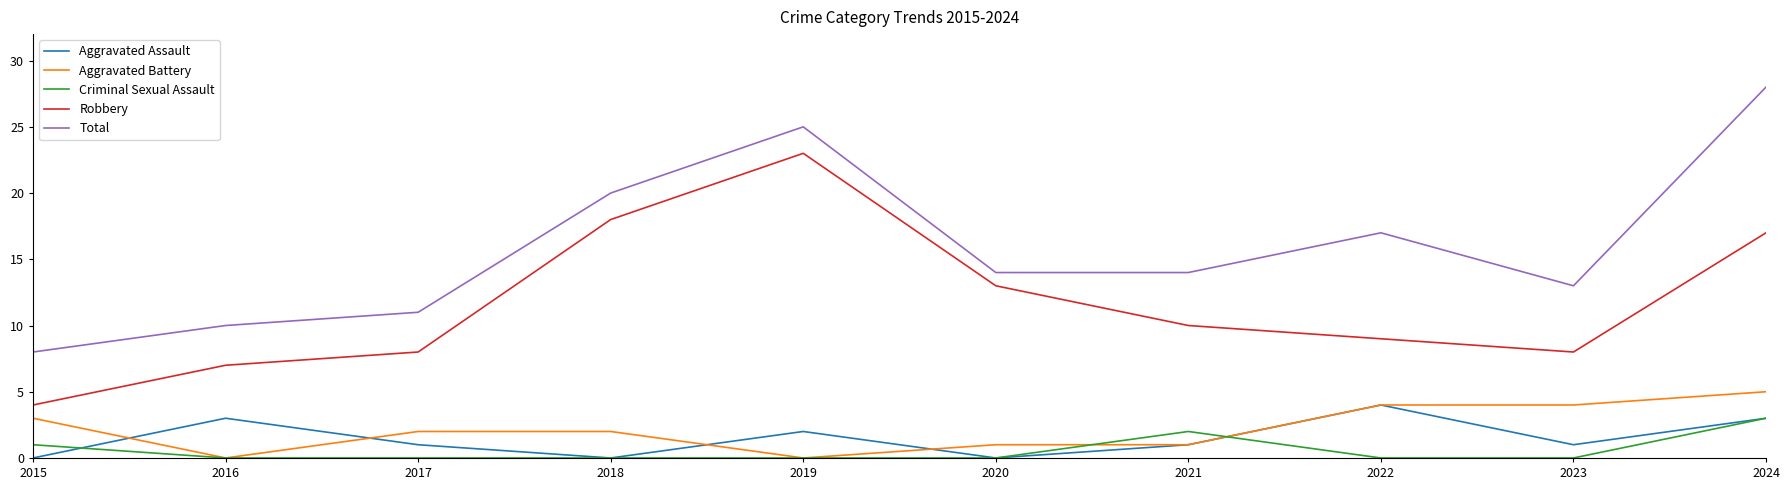

Which category has the highest value in the Total series?

2024